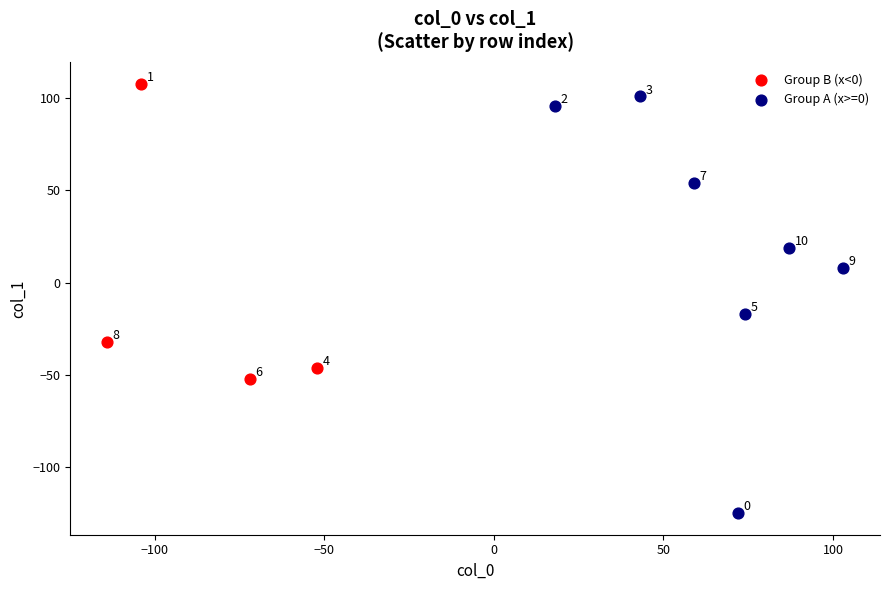

Which series contains the highest Y value?

Group B (x<0)